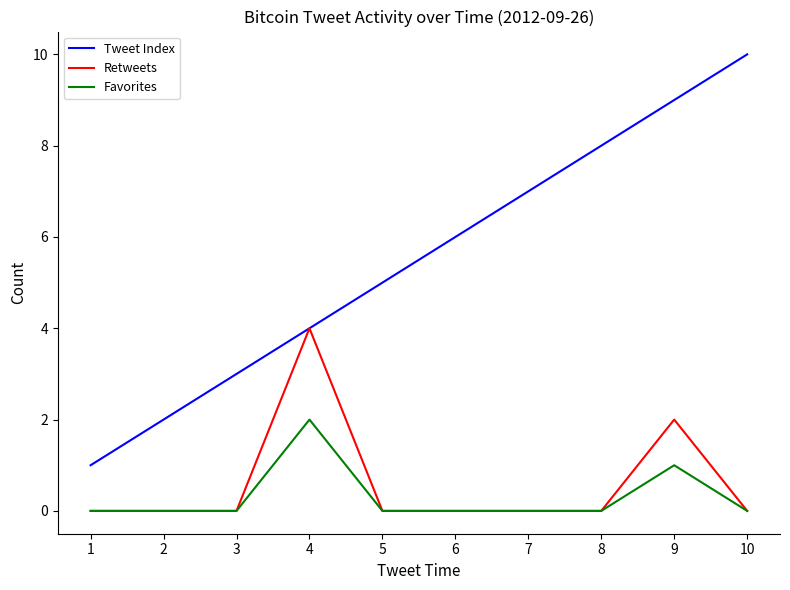

What is the sum of all Retweets values?

6